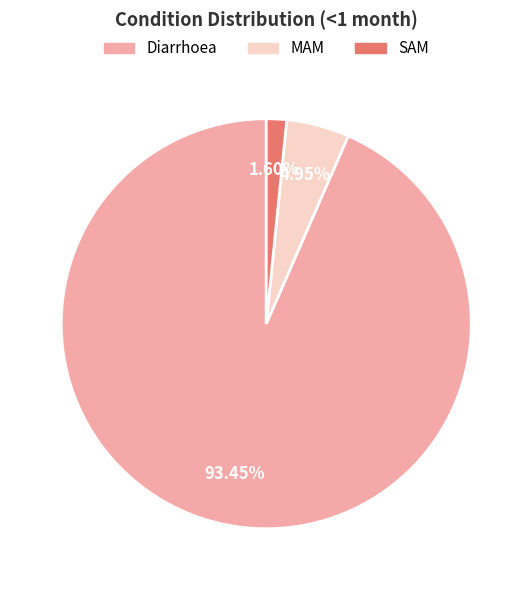

What portion of the pie excludes SAM?

98.4%